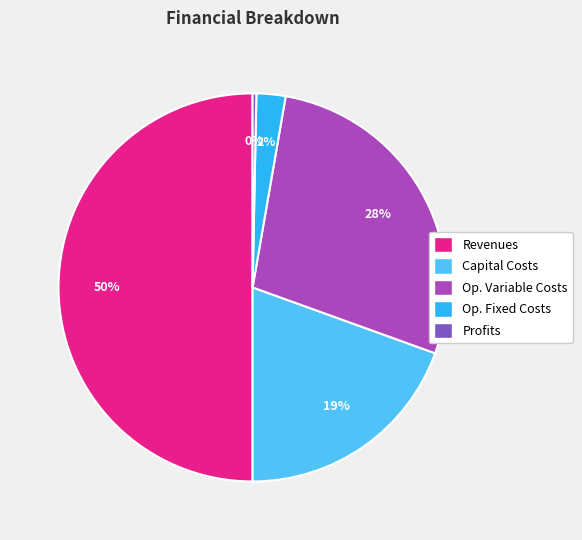

The Profits slice represents 0% of the pie. True or false?

True